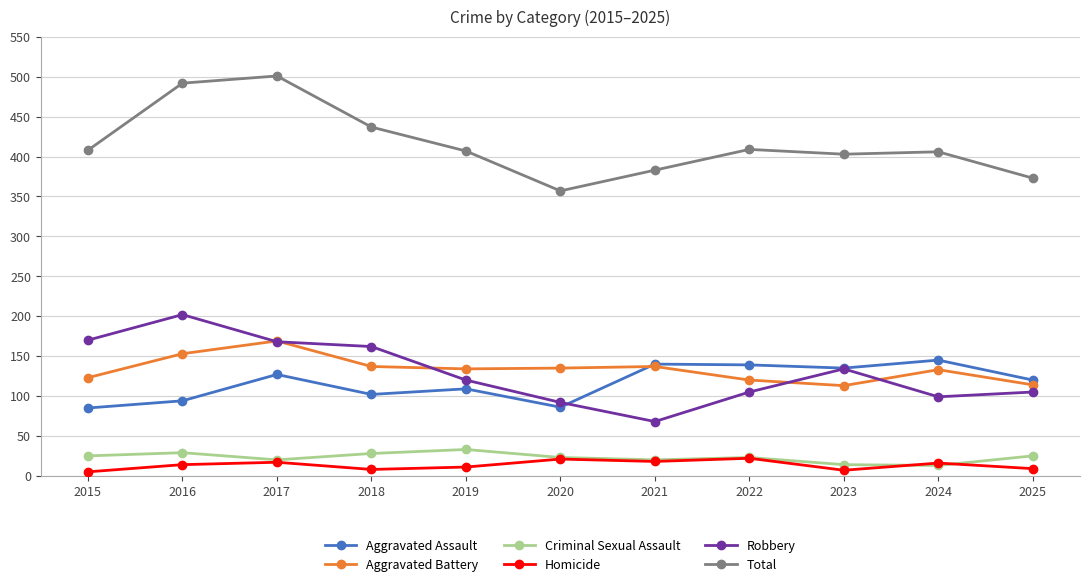

What is the value of the Robbery point at the 7th from the left?

68